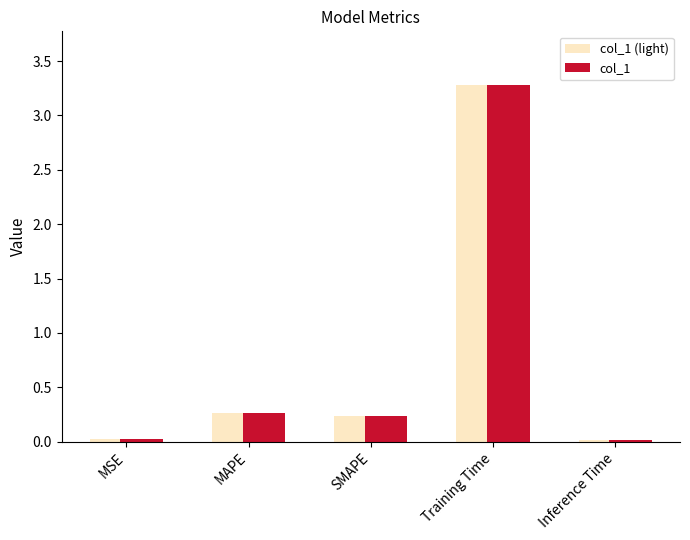

Where is col_1 (light) nearest to the value 1?

MAPE